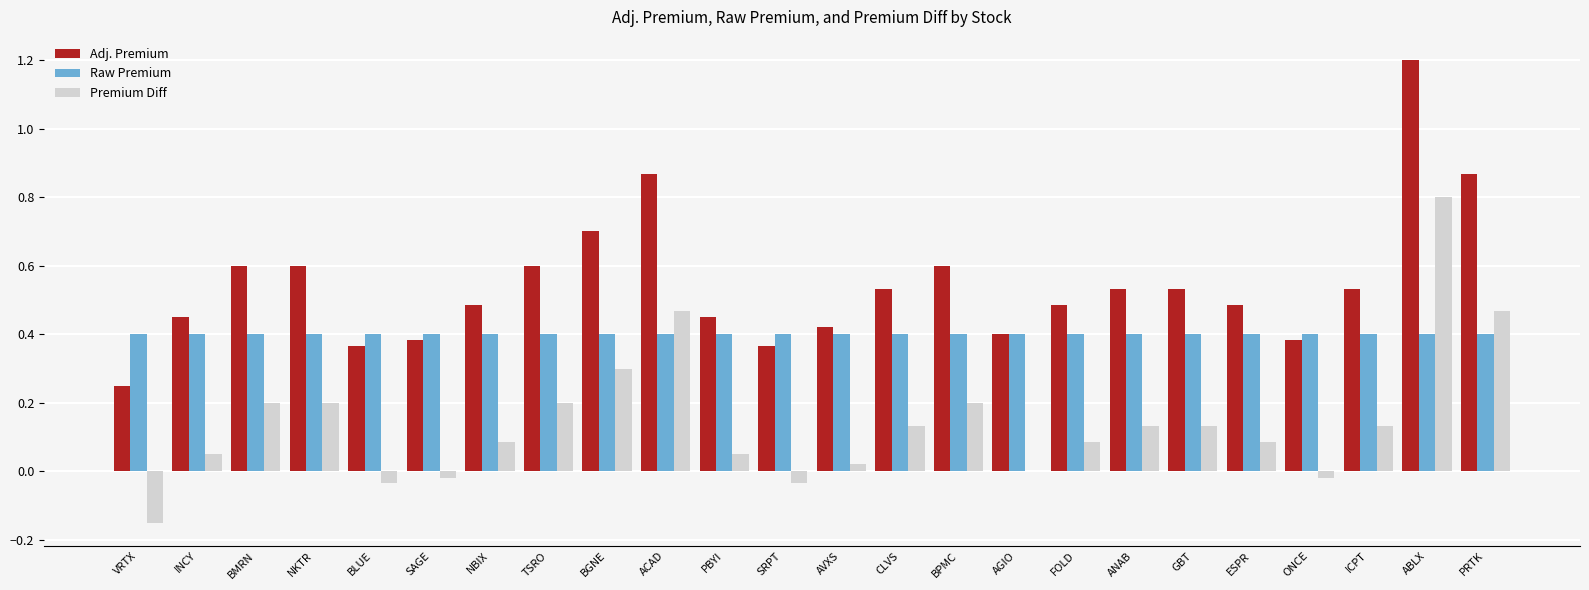

The Raw Premium series shows 0.6 at GBT. True or false?

False